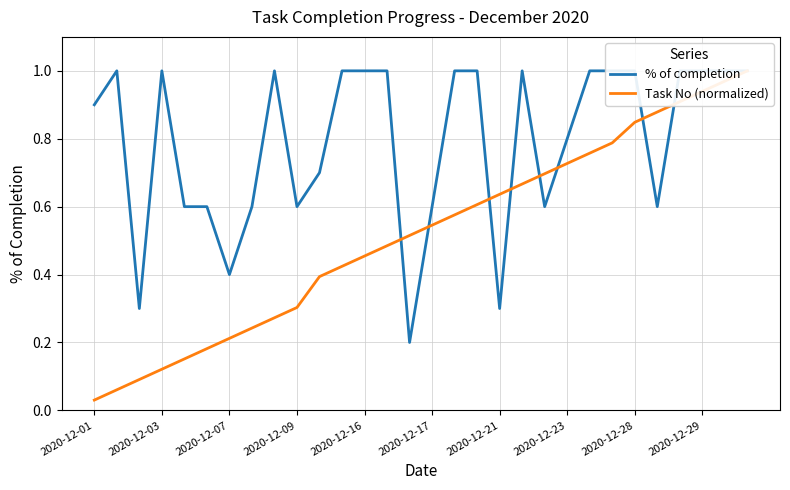

Between 12 and 25, which series saw the biggest shift?

Task No (normalized)